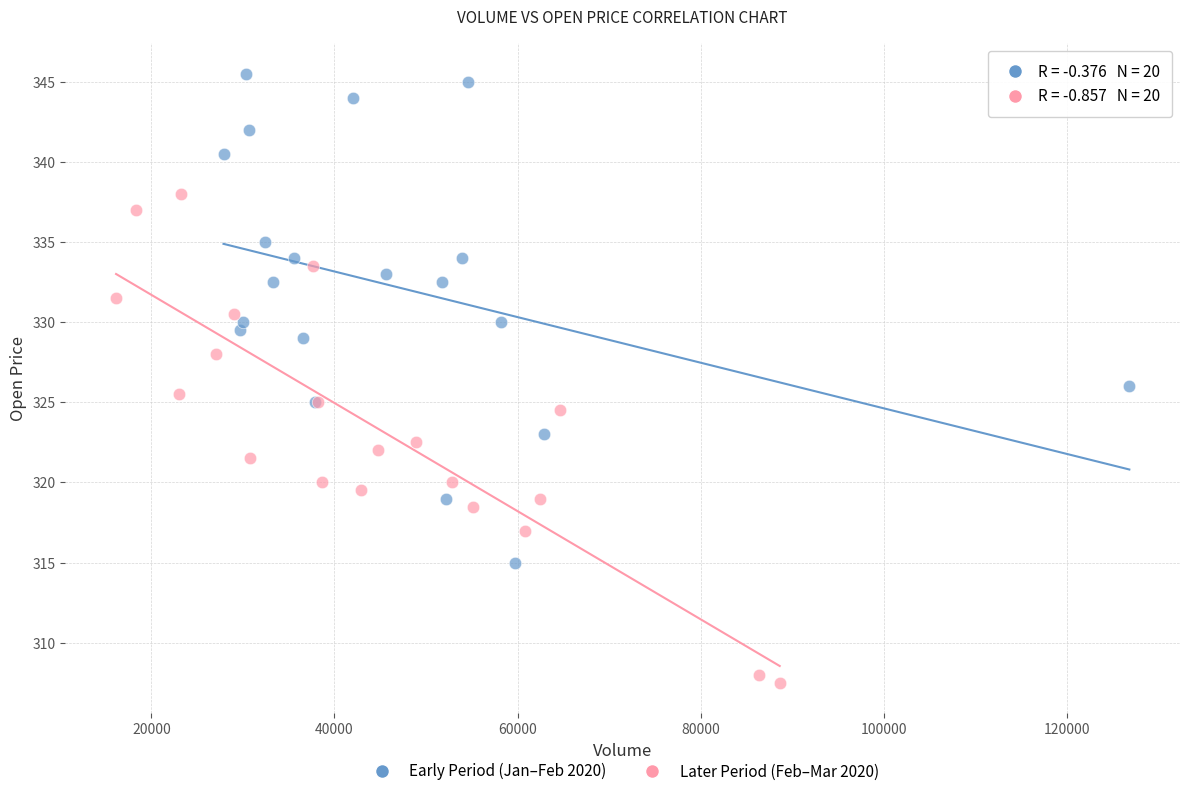

Which series contains the lowest Y value?

Later Period (Feb–Mar 2020)